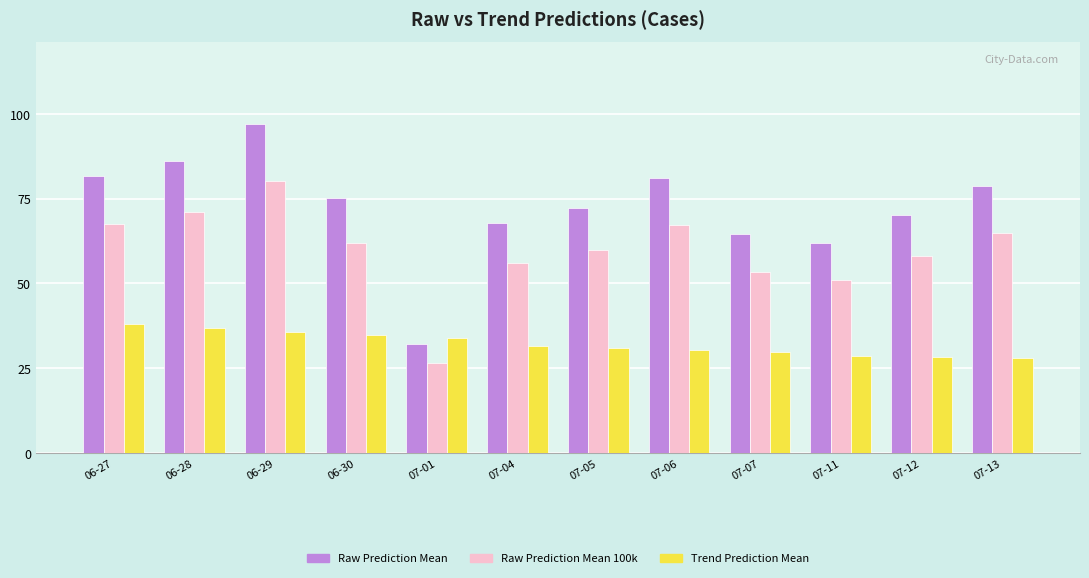

What value does the Raw Prediction Mean 100k series have at 07-07?

53.2